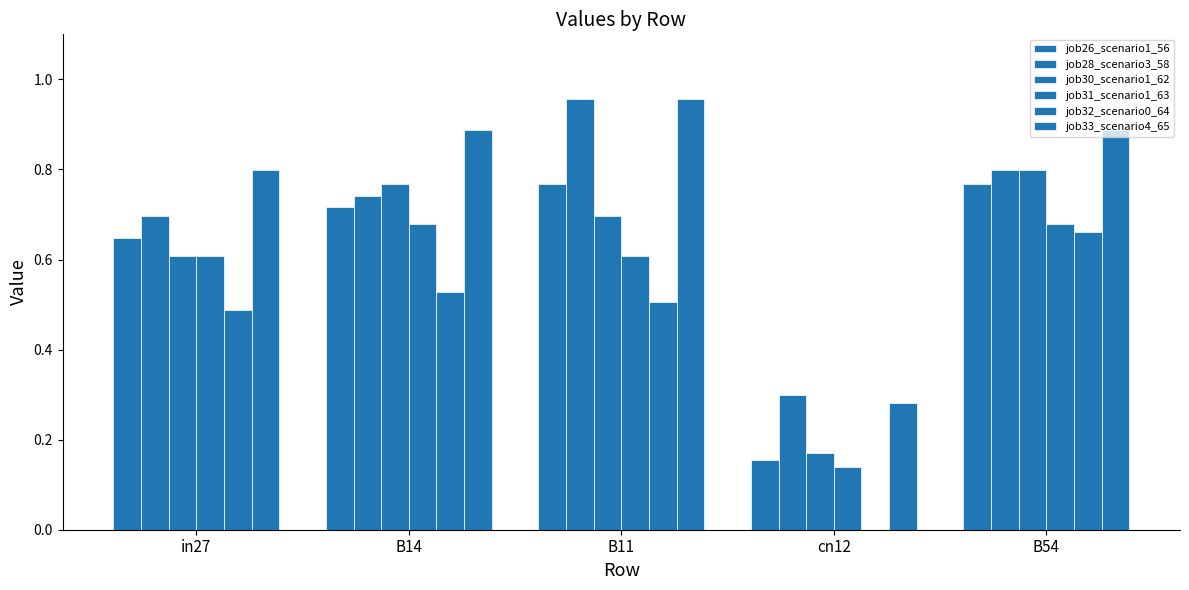

Reading left to right, transcribe all the data shown in this chart.

job26_scenario1_56: in27=0.6	B14=0.7	B11=0.8	cn12=0.2	B54=0.8
job28_scenario3_58: in27=0.7	B14=0.7	B11=1.0	cn12=0.3	B54=0.8
job30_scenario1_62: in27=0.6	B14=0.8	B11=0.7	cn12=0.2	B54=0.8
job31_scenario1_63: in27=0.6	B14=0.7	B11=0.6	cn12=0.1	B54=0.7
job32_scenario0_64: in27=0.5	B14=0.5	B11=0.5	cn12=0.0	B54=0.7
job33_scenario4_65: in27=0.8	B14=0.9	B11=1.0	cn12=0.3	B54=0.9